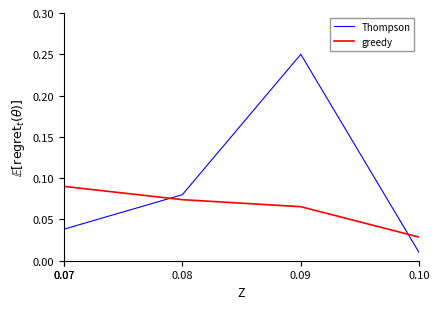

At how many categories does at least one series exceed 0?

4